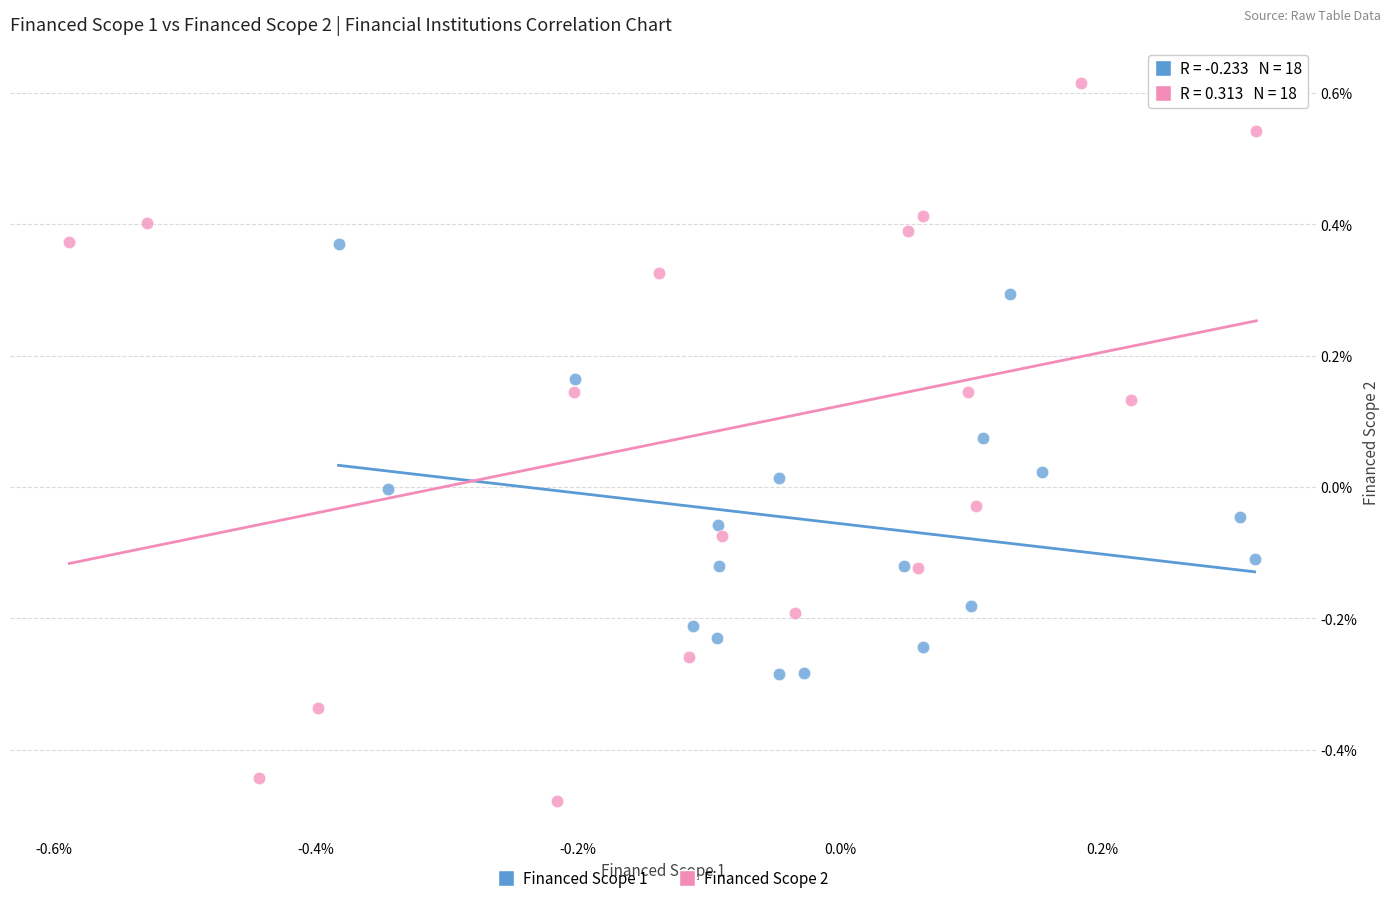

Which series reaches the minimum Y coordinate?

Financed Scope 2